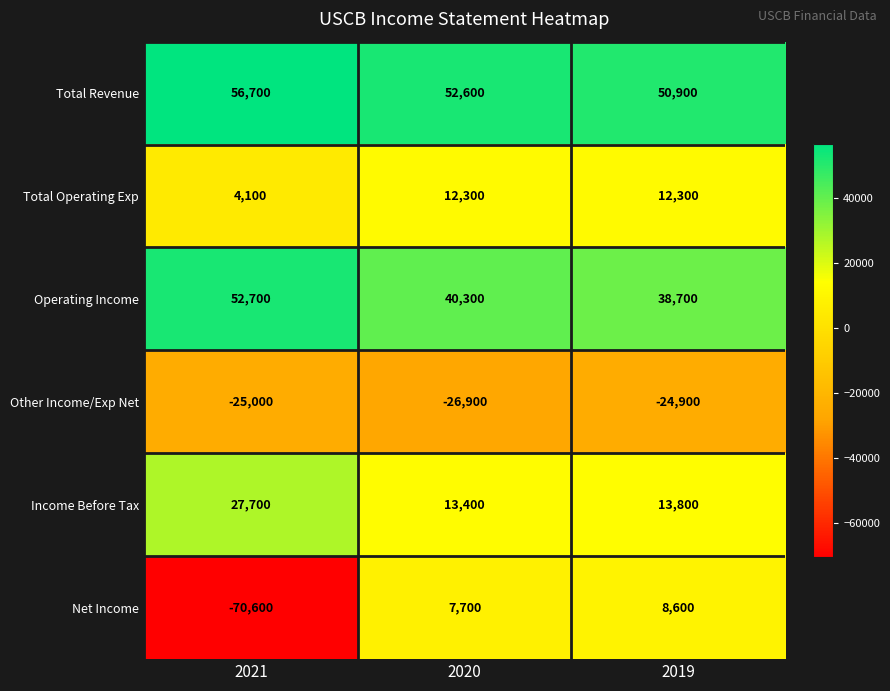

What is the sum of all Total Operating Exp values?

28700